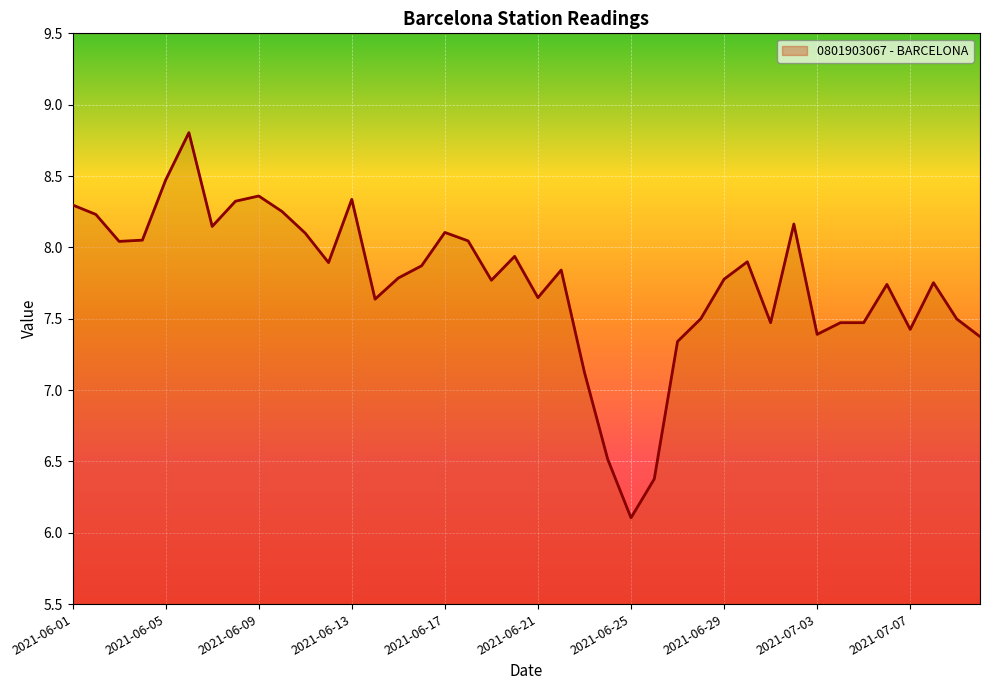

Where is the first local maximum?

2021-06-06